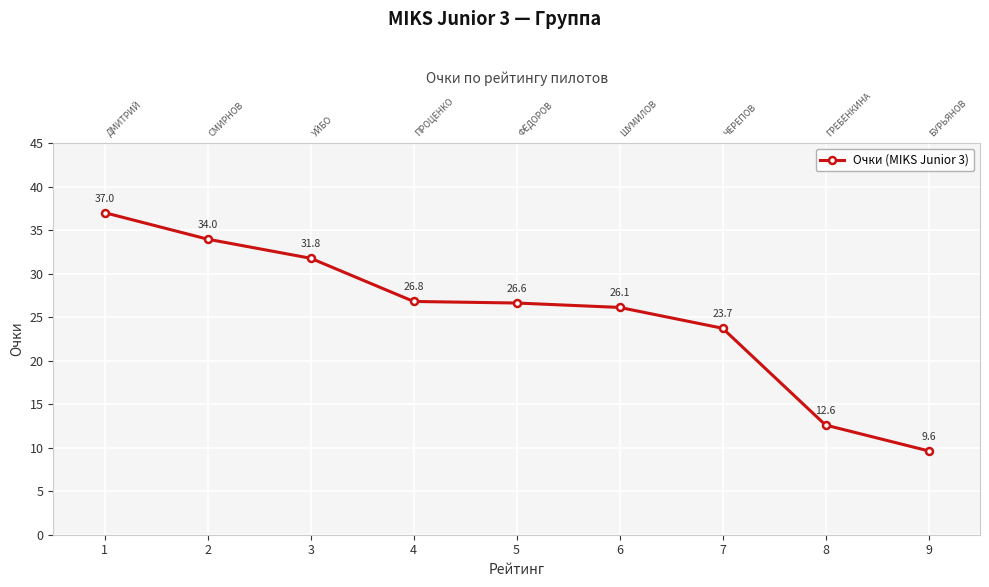

What is the smallest value displayed?

9.6